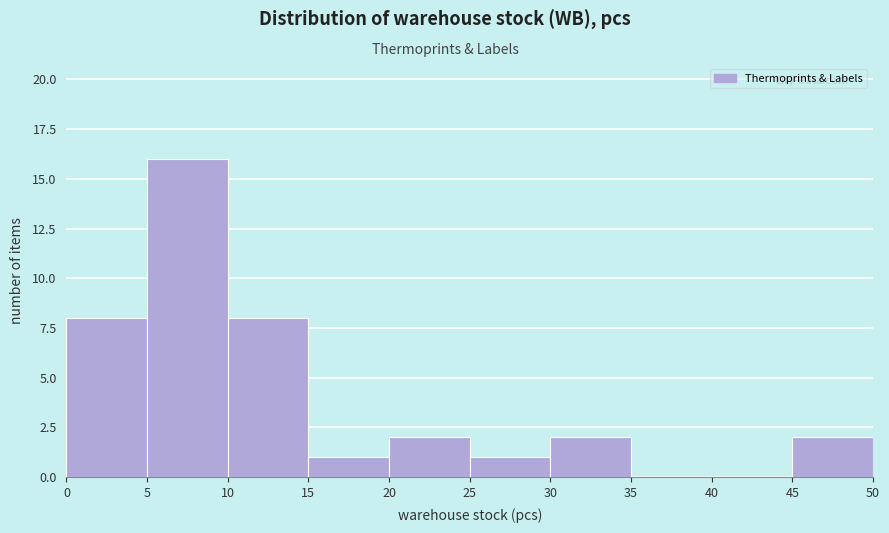

Reading left to right, transcribe this chart: for each bar, give the range it covers on the x-axis and its height. The values are not printed on the chart, so give them approximately, as read against the axis.

0 to 5: 8
5 to 10: 16
10 to 15: 8
15 to 20: 1
20 to 25: 2
25 to 30: 1
30 to 35: 2
35 to 40: 0
40 to 45: 0
45 to 50: 2